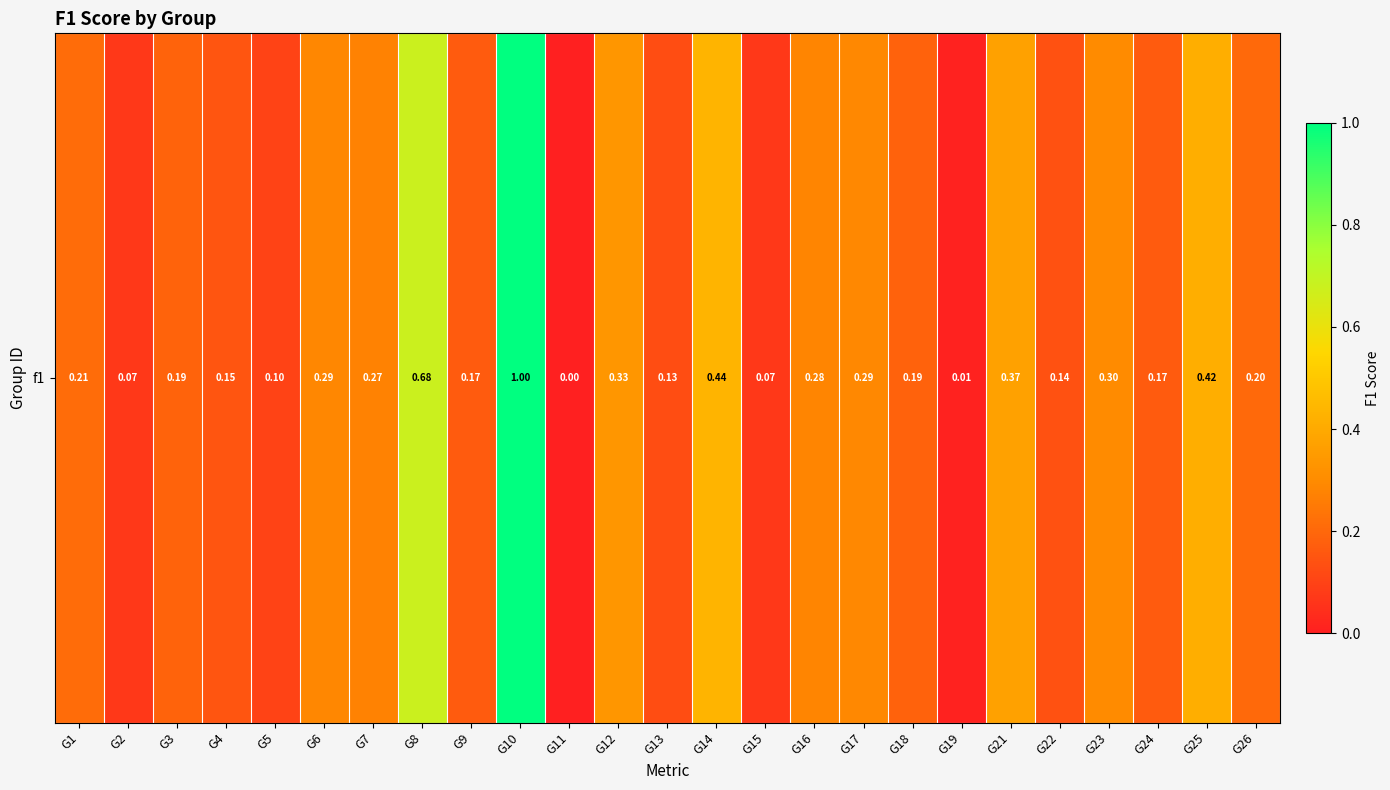

What is the approximate value at G14?

0.4